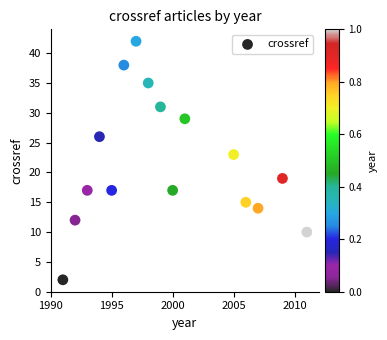

What is the range of X values (max minus min)?

20